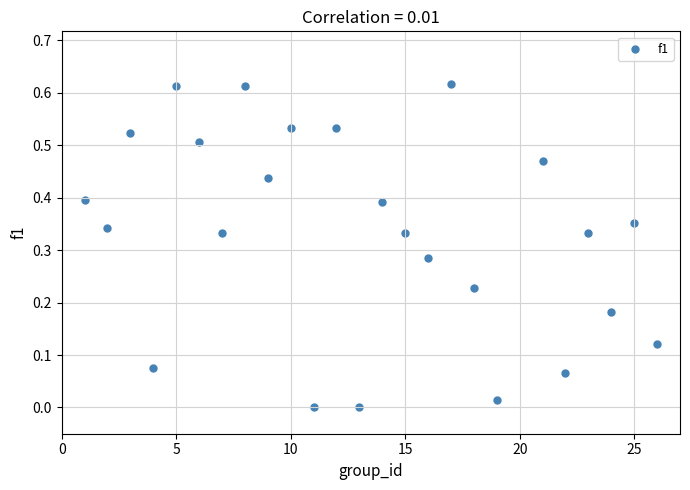

What is the range of X values (max minus min)?

25.0